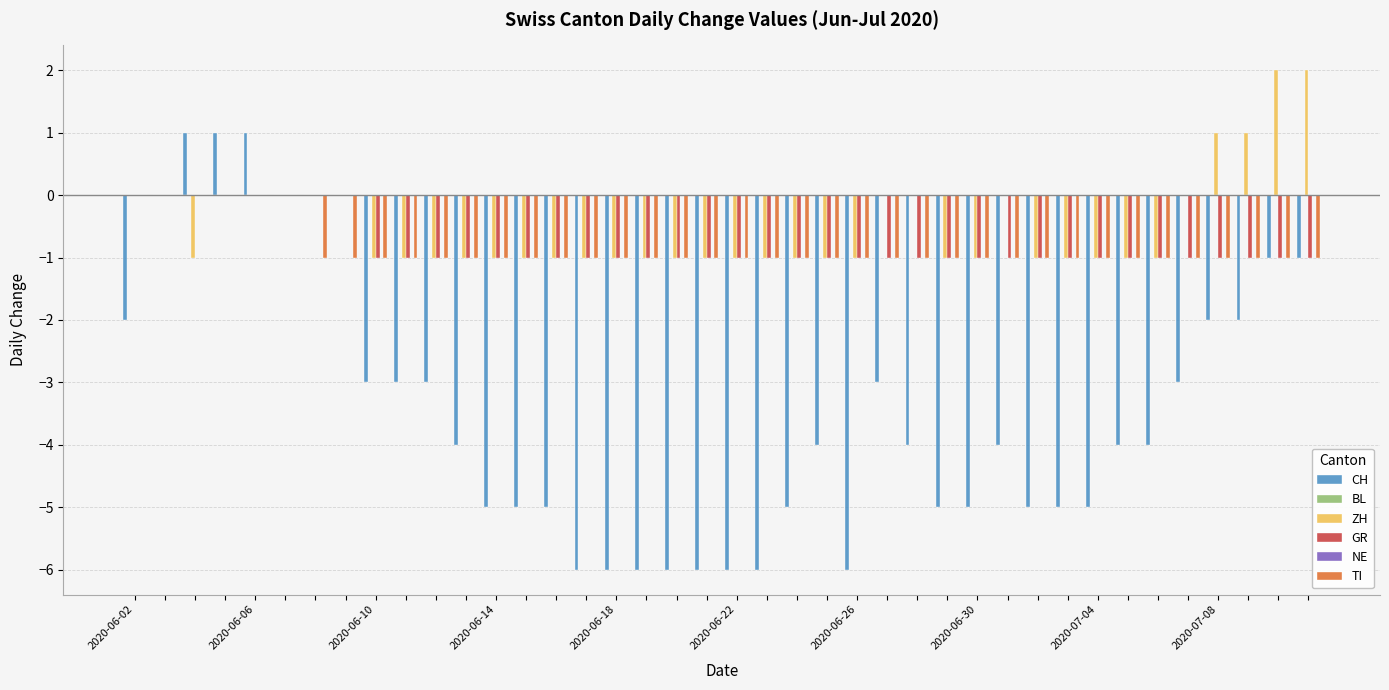

What is the average value of the GR series?

-1